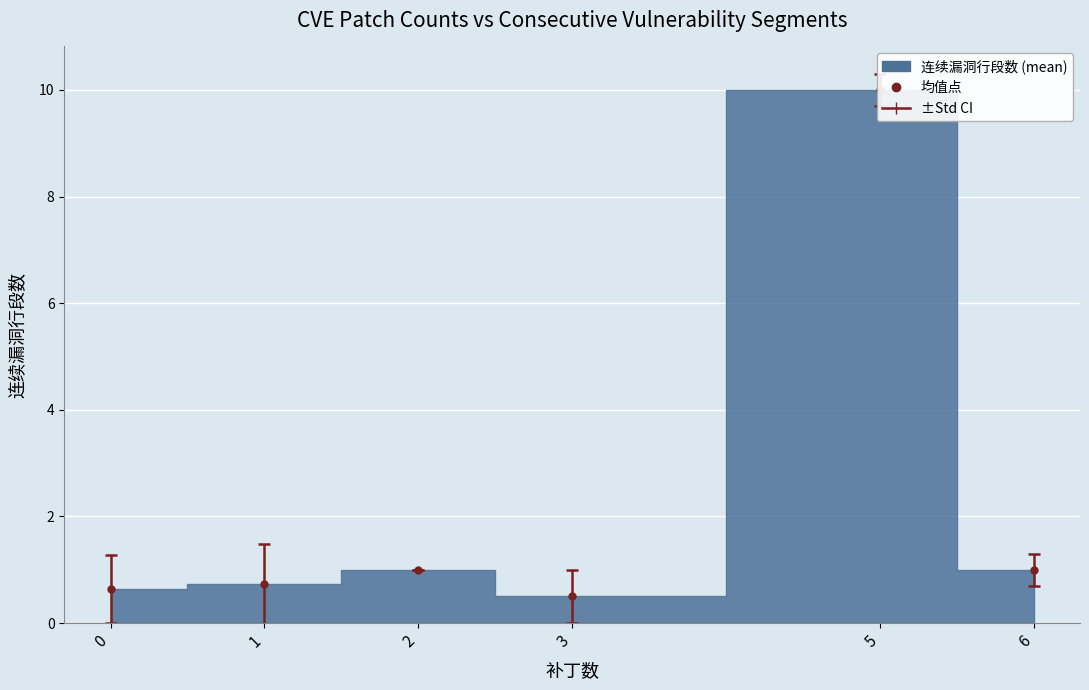

The value at 5 is 10. True or false?

True